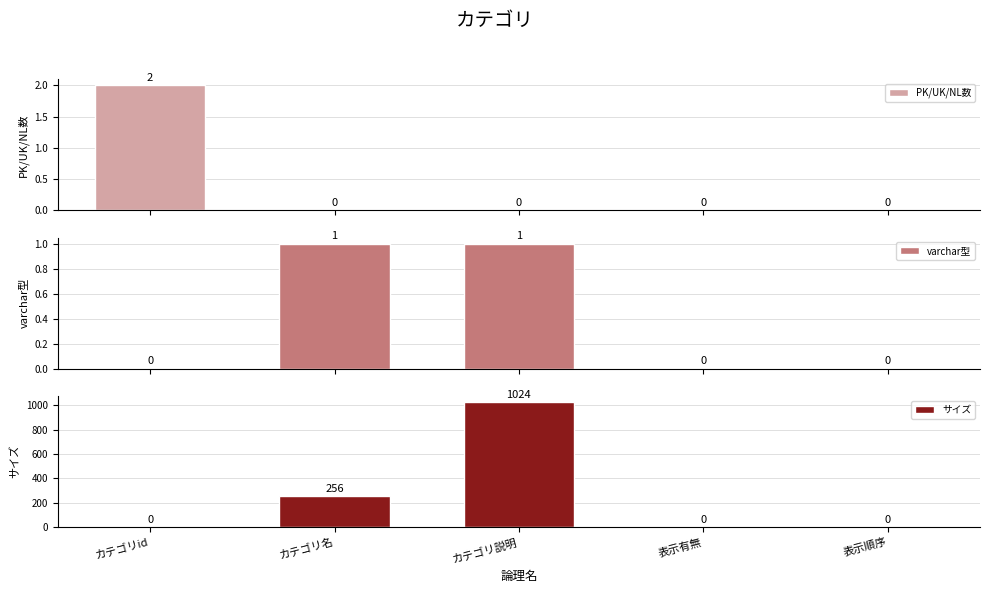

How many positive values does the PK/UK/NL数 series have?

1